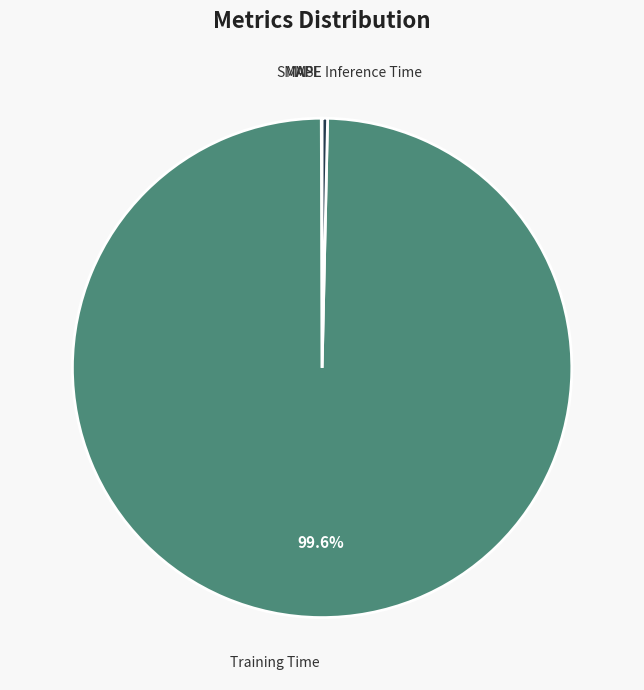

Which category accounts for the majority?

Training Time